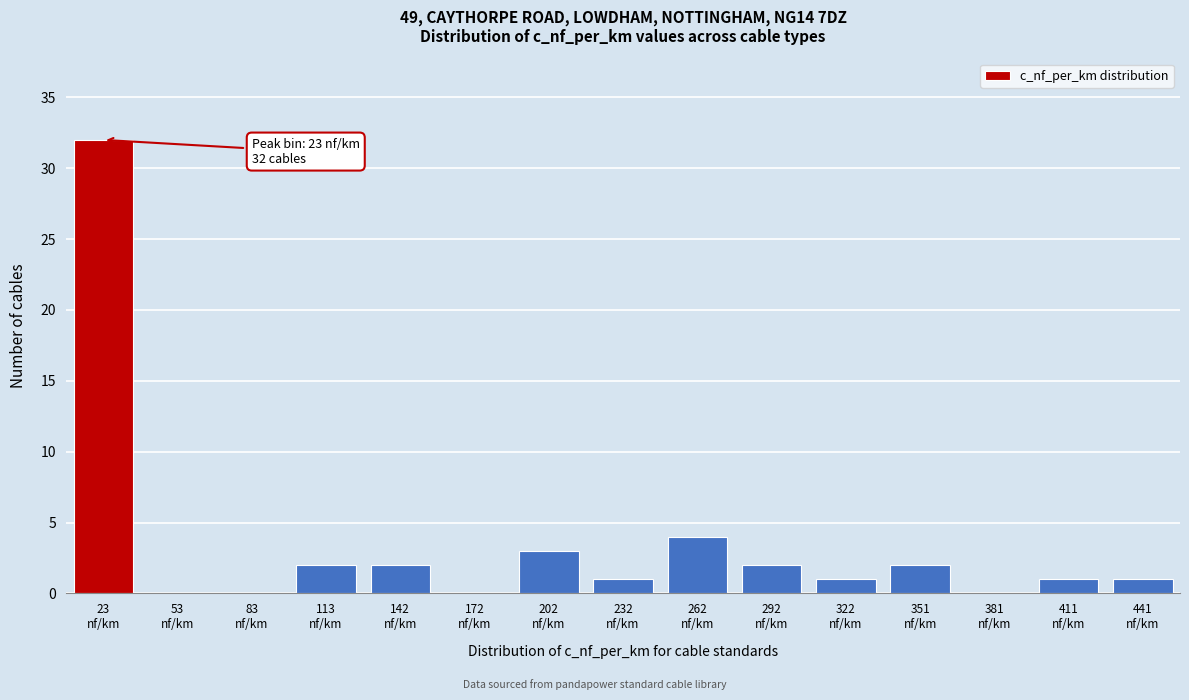

What is the maximum value shown in the chart?

32